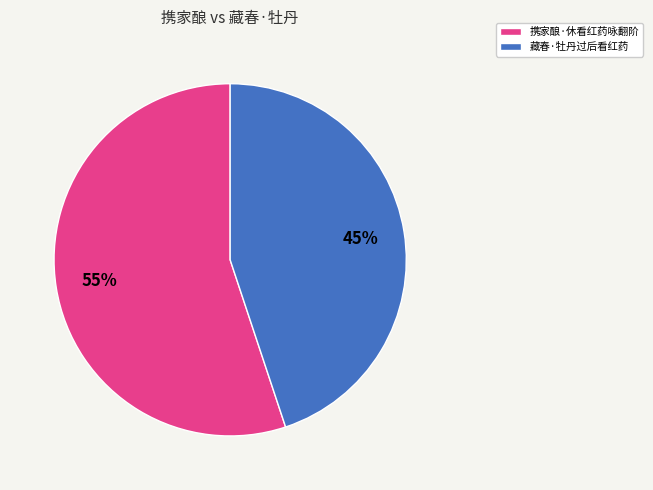

What is the smallest slice in the pie chart?

藏春·牡丹过后看红药